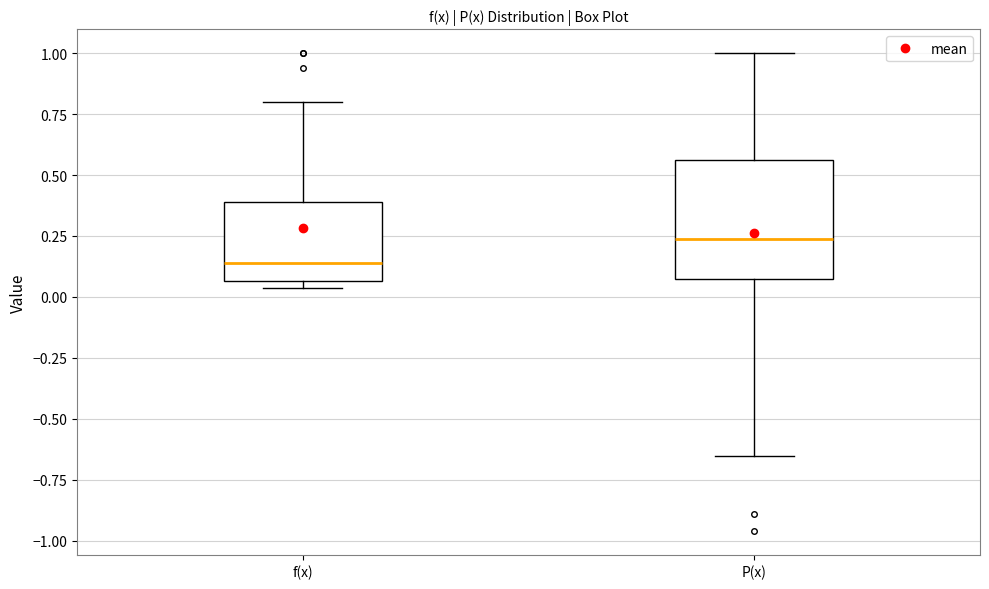

Reading left to right, transcribe this box plot: for each box, give where its median line is, the range the box spans, and where its two whiskers end, as read against the y-axis. The values are not printed on the chart, so give them approximately, as read against the axis.

f(x): median 0.15, box 0.05 to 0.40, whiskers 0.05 (just below the box's lower edge) to 0.80
P(x): median 0.25, box 0.05 to 0.55, whiskers -0.65 to 1.00